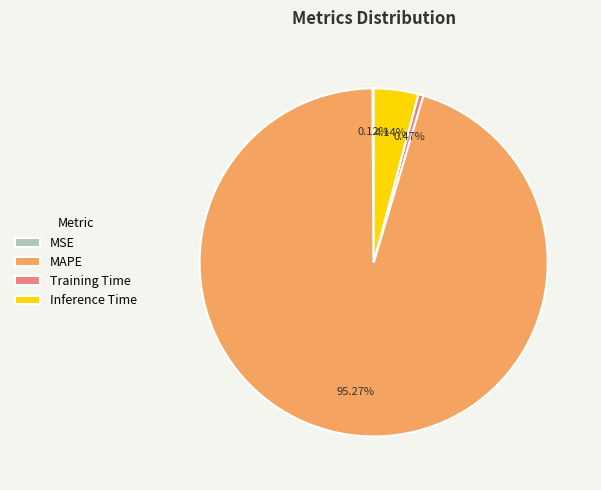

What is the majority slice?

MAPE